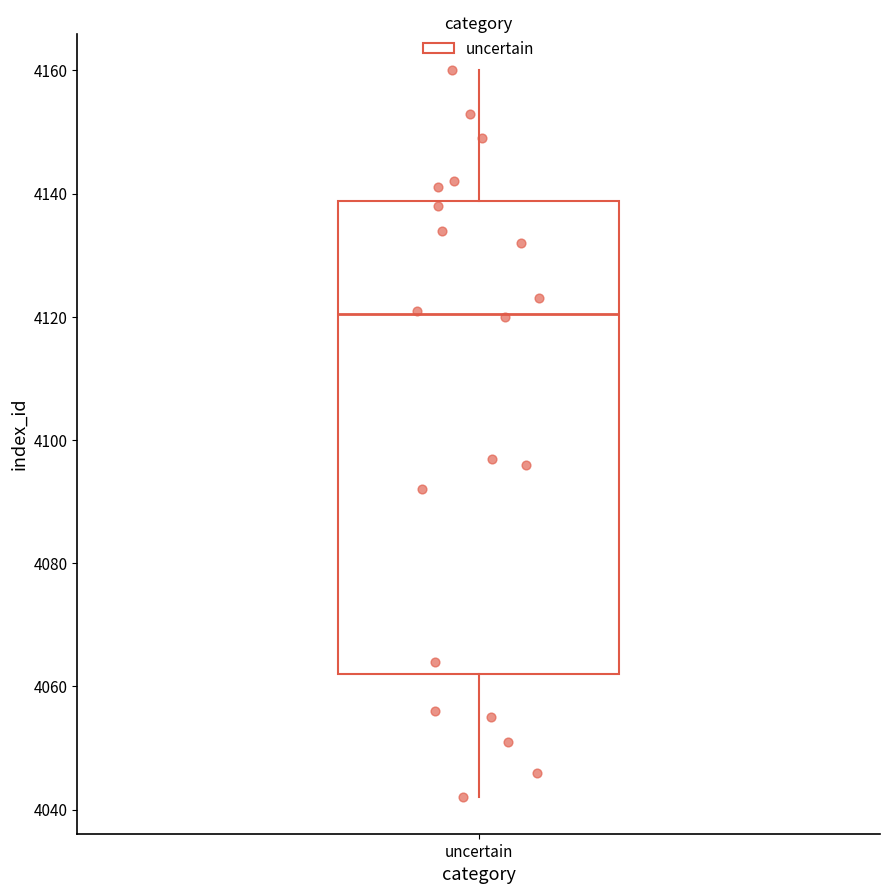

Where does the median line of the box for uncertain sit on the y-axis? The values are not printed on the chart, so give them approximately, as read against the axis.

4120